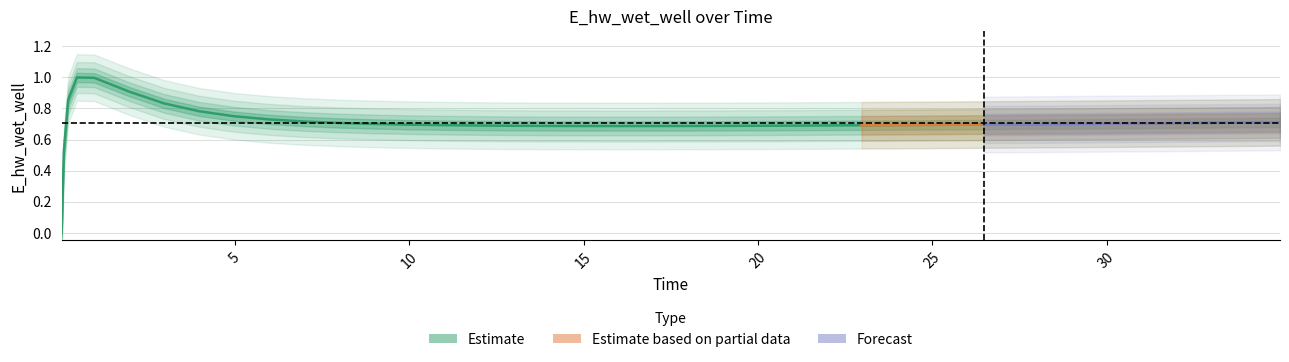

True or false: the data has more than 2 interior local peaks.

False